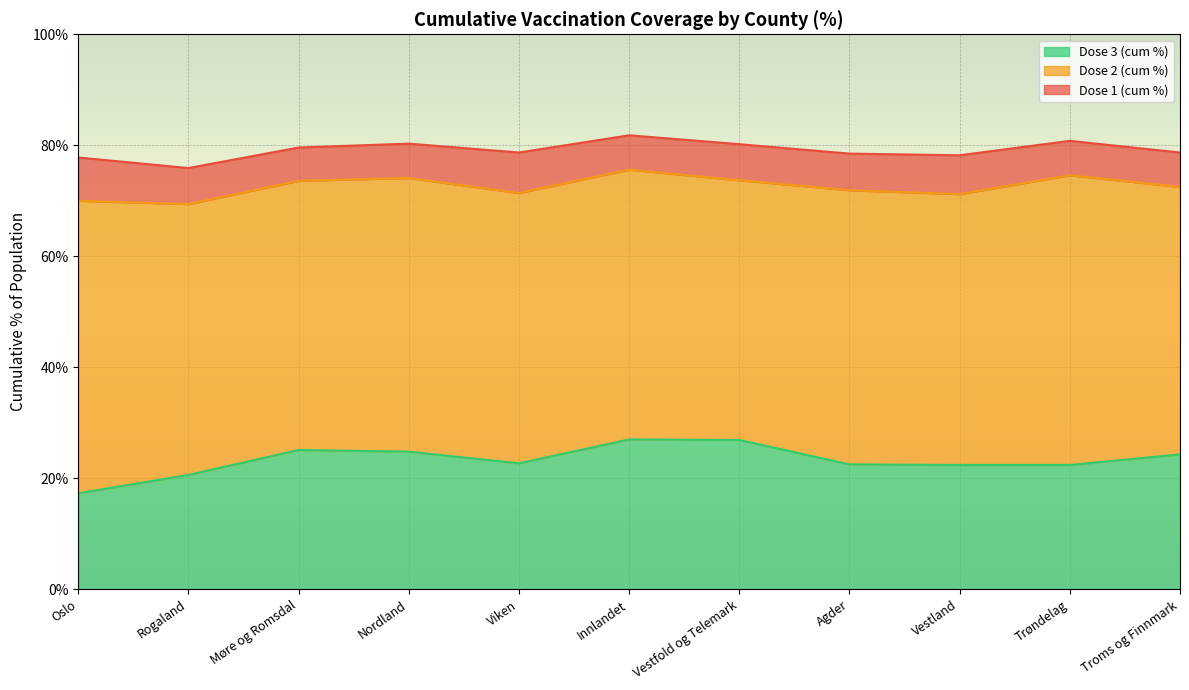

What is the difference between the second highest and second lowest values in the Dose 1 (cum %) series?

3.0